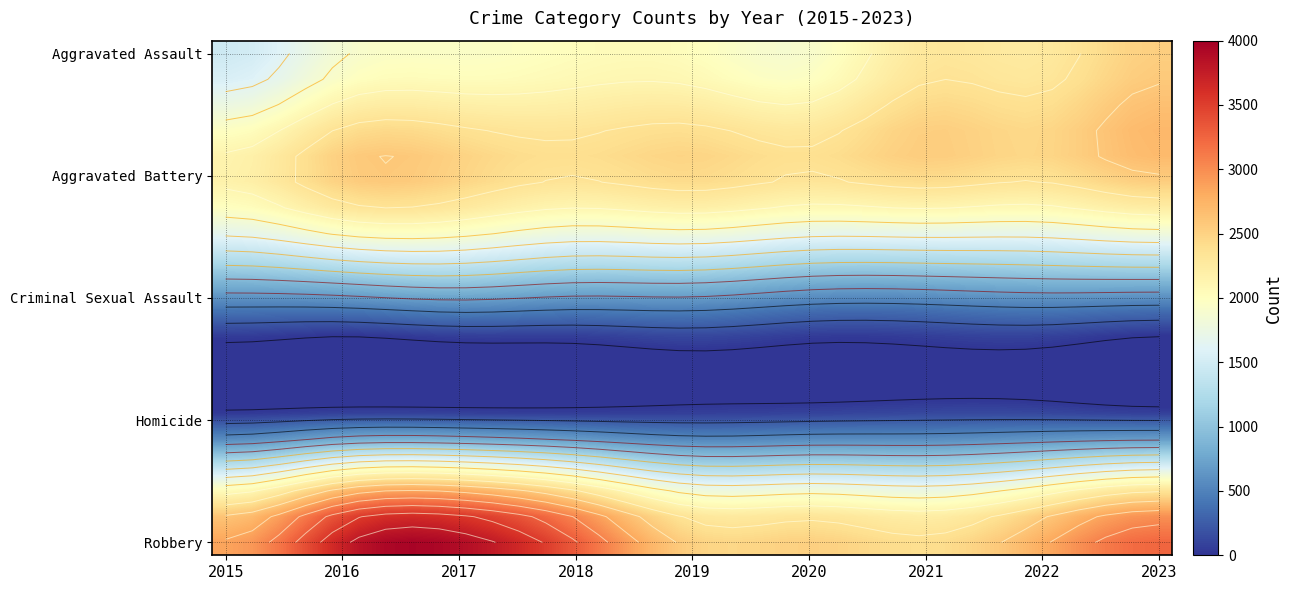

What is the greatest value displayed?

3956.9